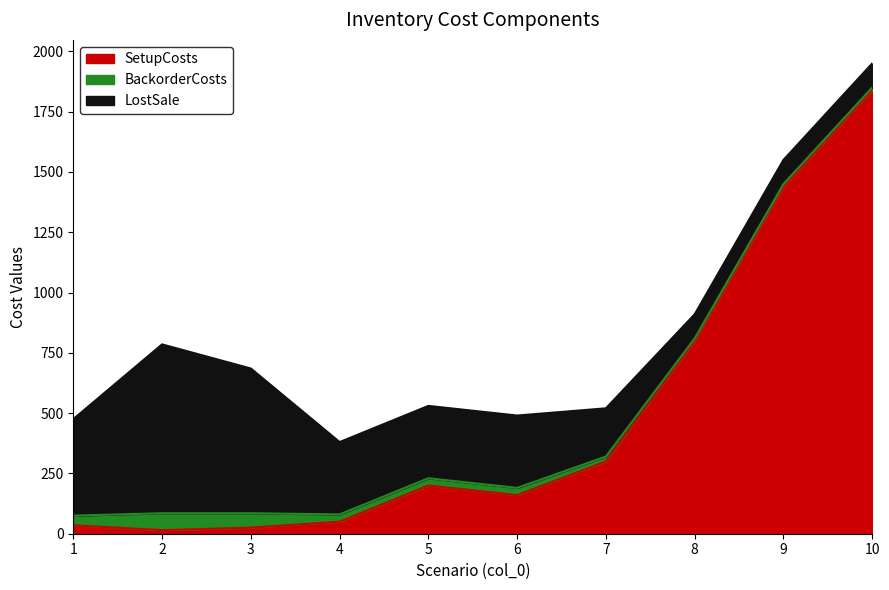

How many times do SetupCosts and LostSale cross each other?

1